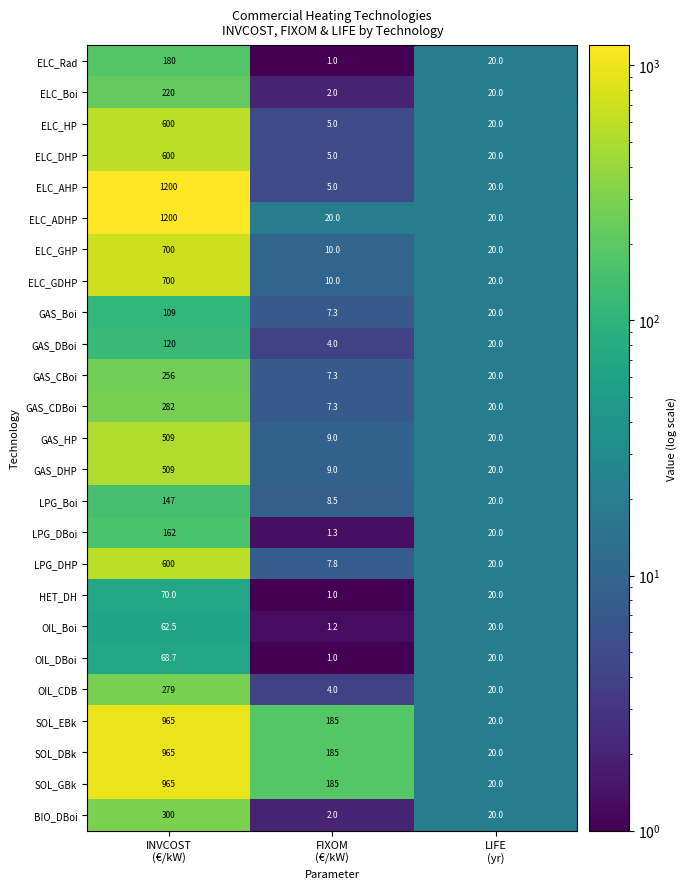

Which series has the widest spread of values?

ELC_AHP